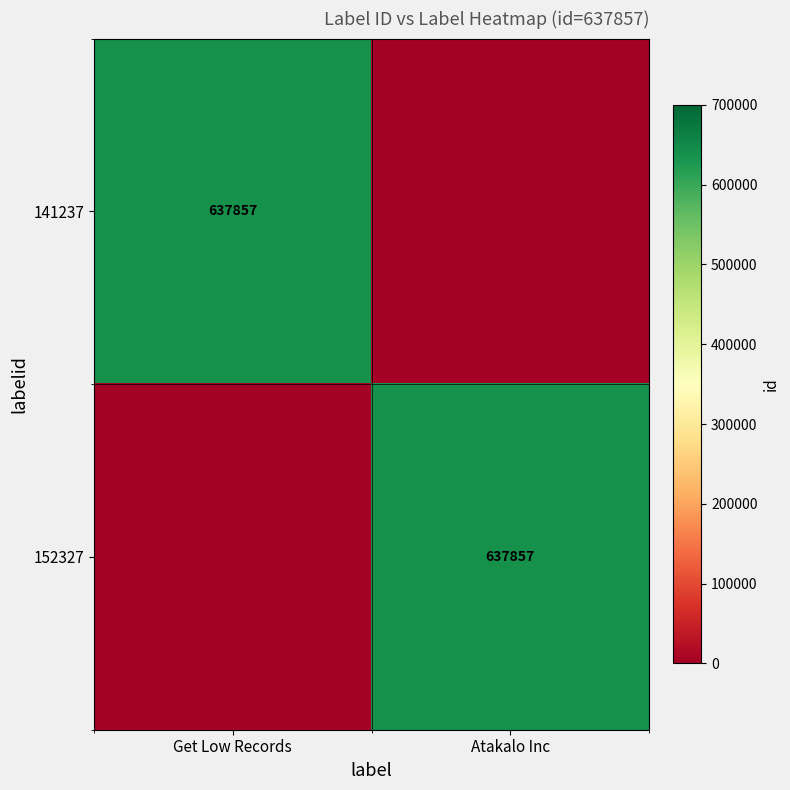

True or false: 152327 has a value of 637857 at Atakalo Inc.

True